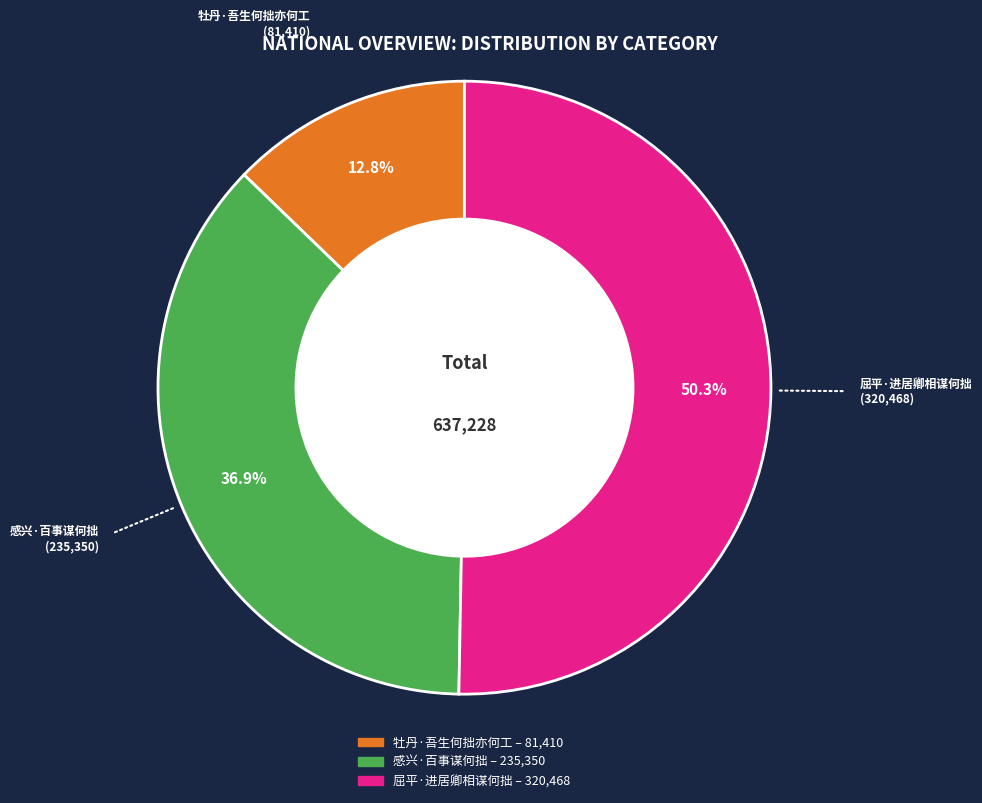

Is the sum of 屈平·进居卿相谋何拙 and 感兴·百事谋何拙 greater than half?

Yes